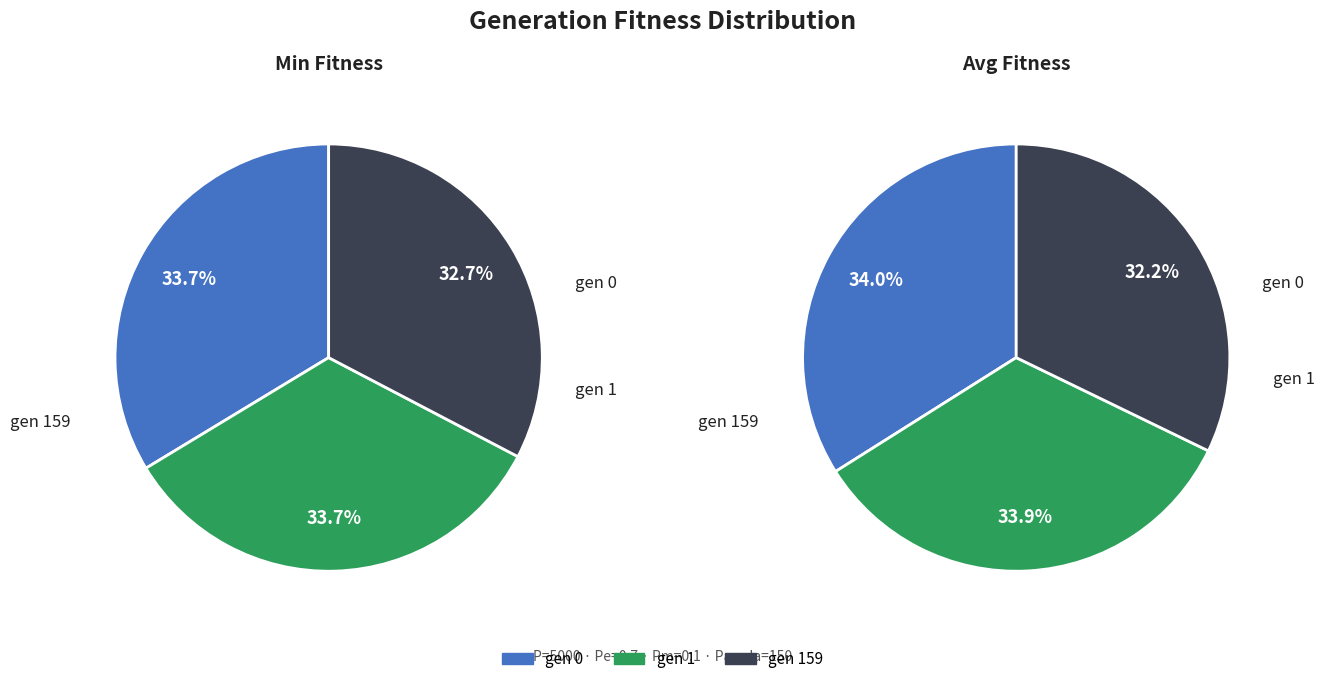

To the nearest percent, what portion does gen 0 represent?

34%